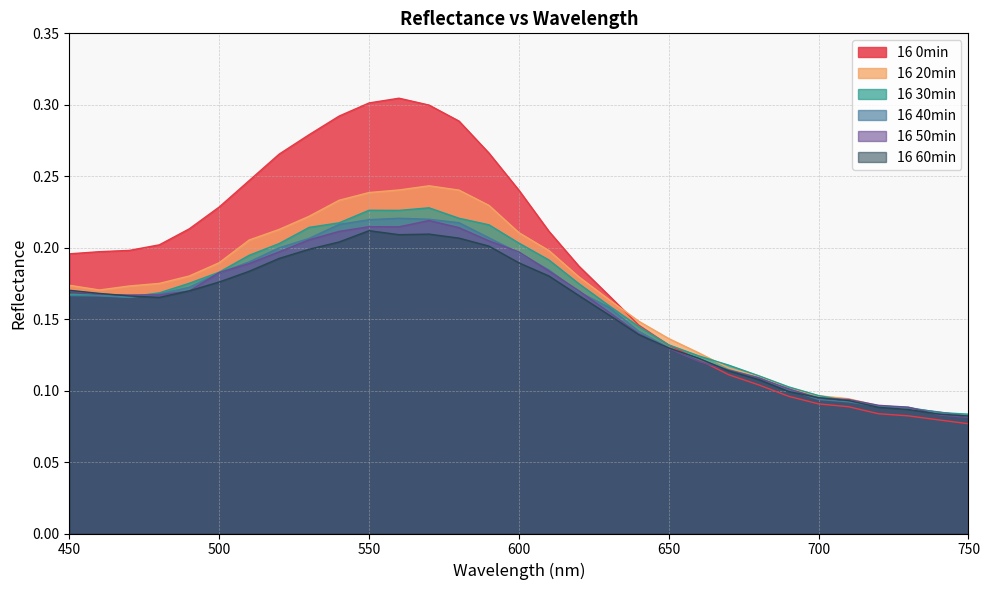

How many interior local valleys does the 16 40min series have?

1